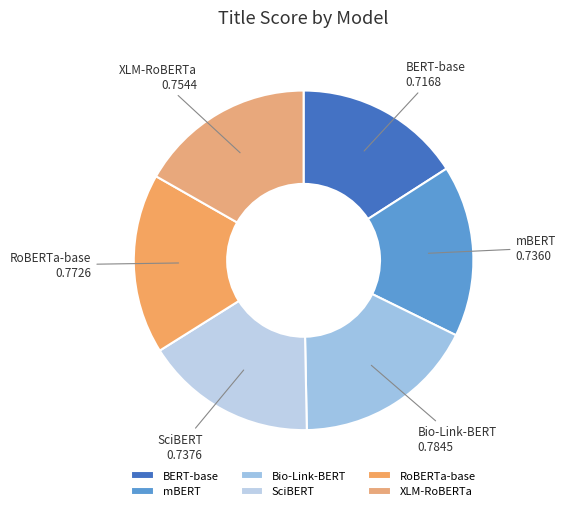

Is it true that XLM-RoBERTa is 17% of the pie?

True